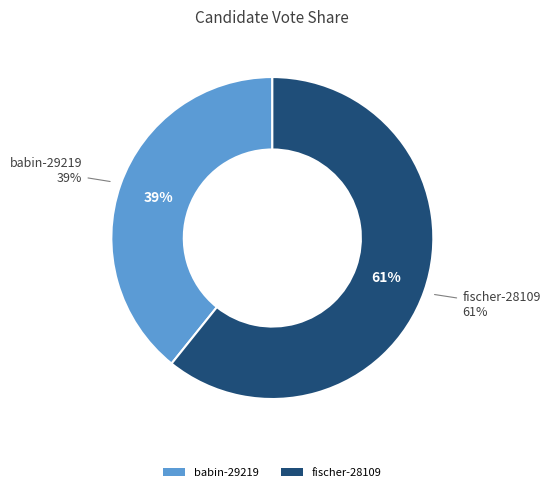

Which category has the biggest portion of the pie?

fischer-28109